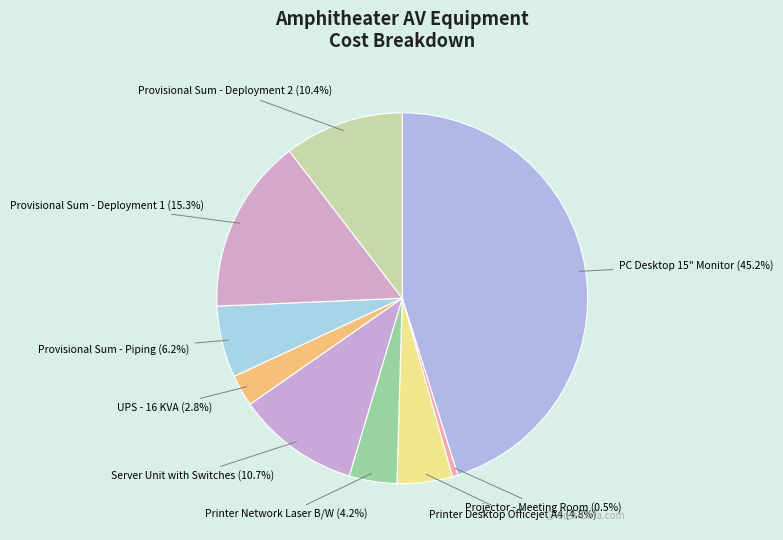

How many segments does this pie chart have?

9